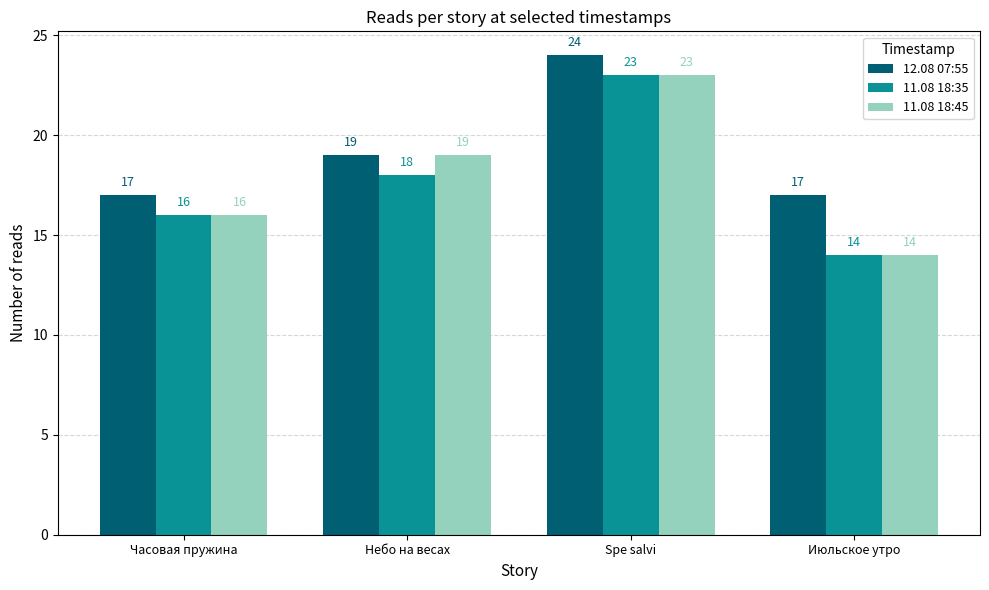

What is the approximate value of 12.08 07:55 at Часовая пружина?

17